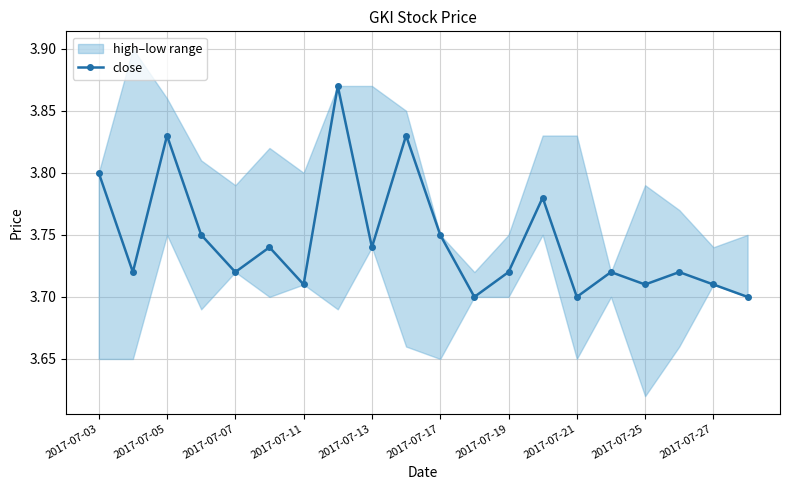

How many close values are between 3 and 4?

20